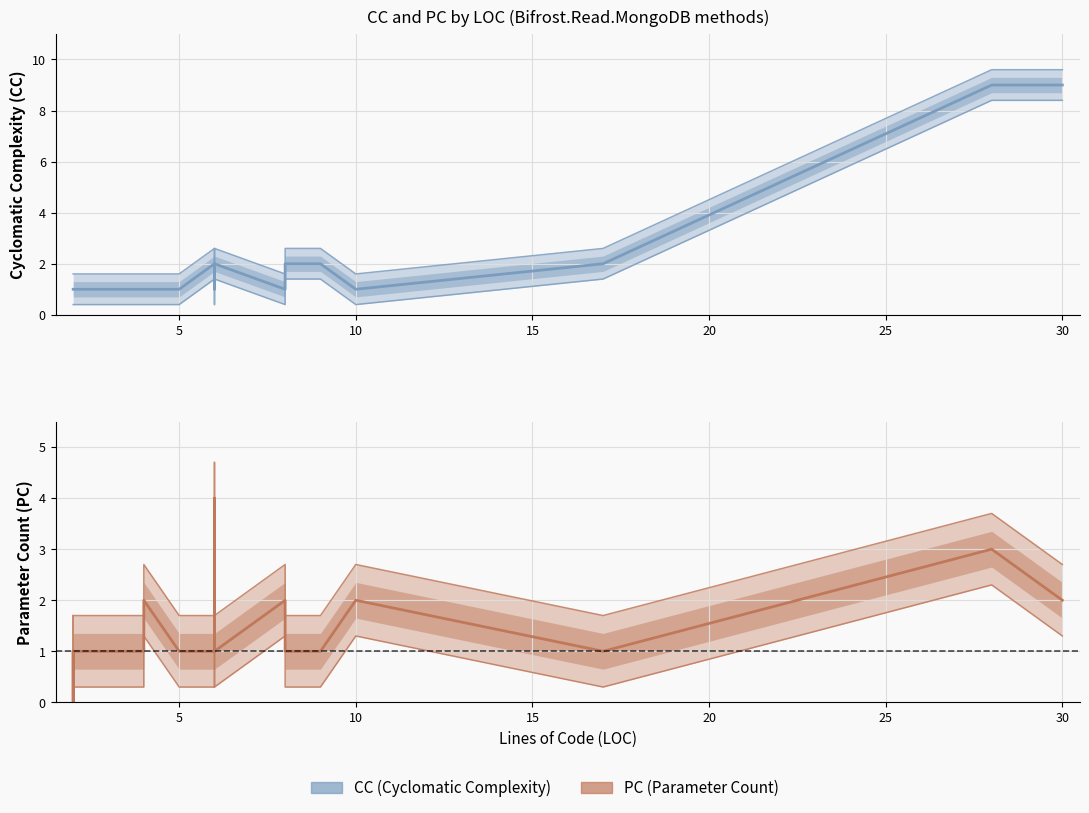

What is the value of the PC point at the 1st from the left?

1